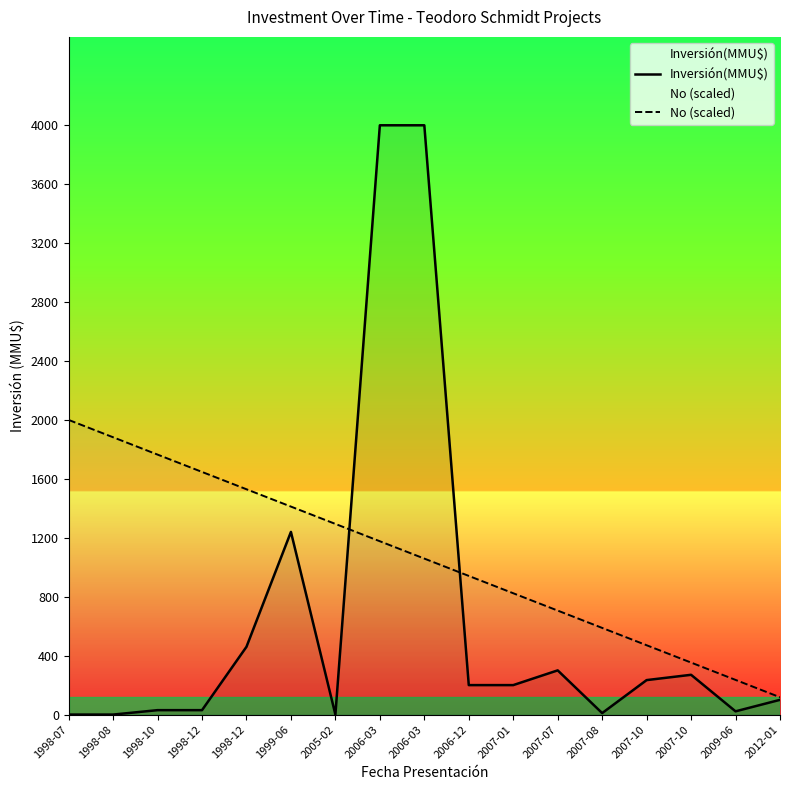

How many intersections are there between No (scaled) and Inversión(MMU$)?

2